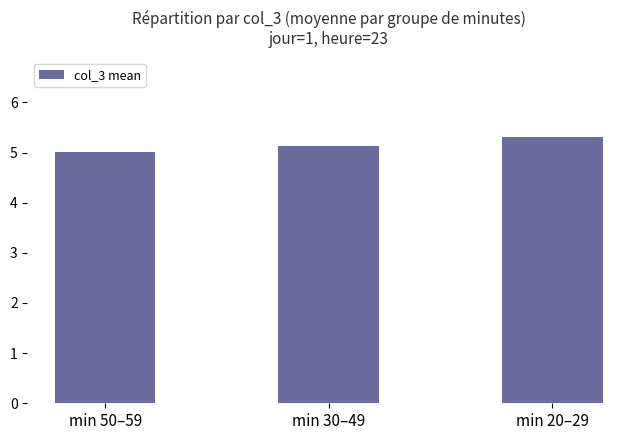

The value at min 50–59 is 8.3. True or false?

False